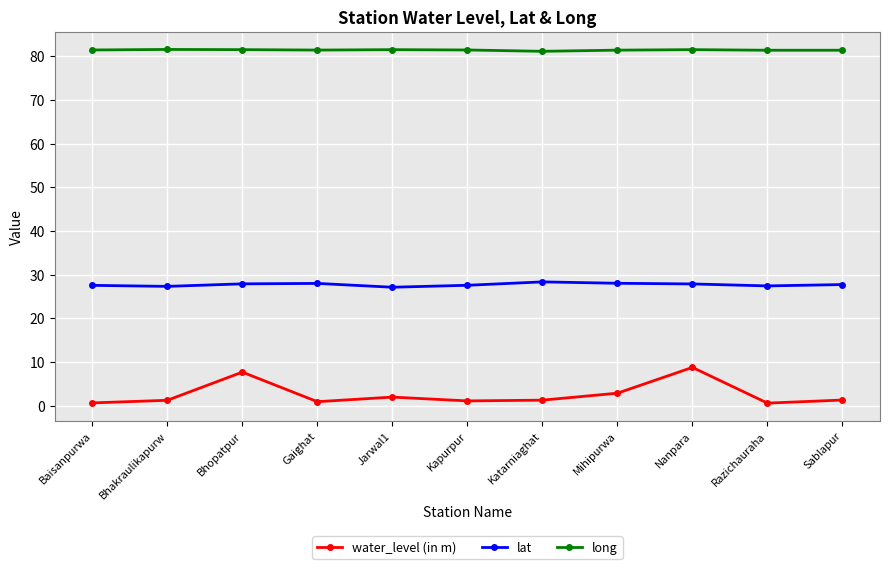

What is the greatest value displayed?

81.6